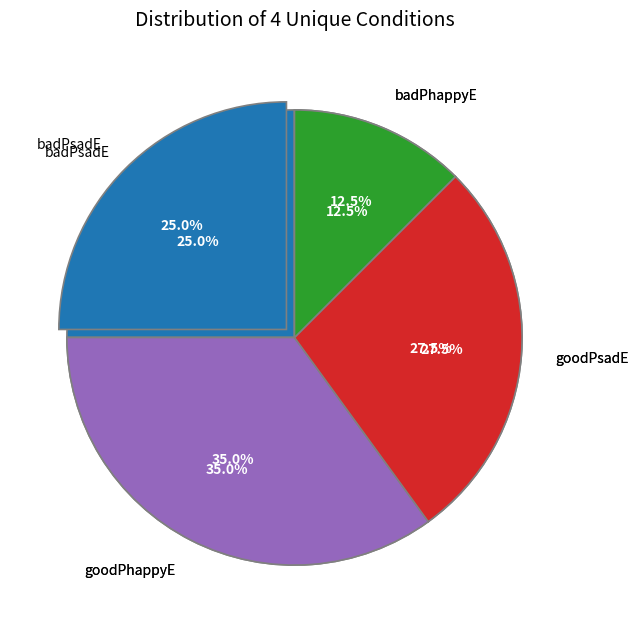

To the nearest percent, what is the combined percentage of goodPhappyE and badPhappyE?

48%